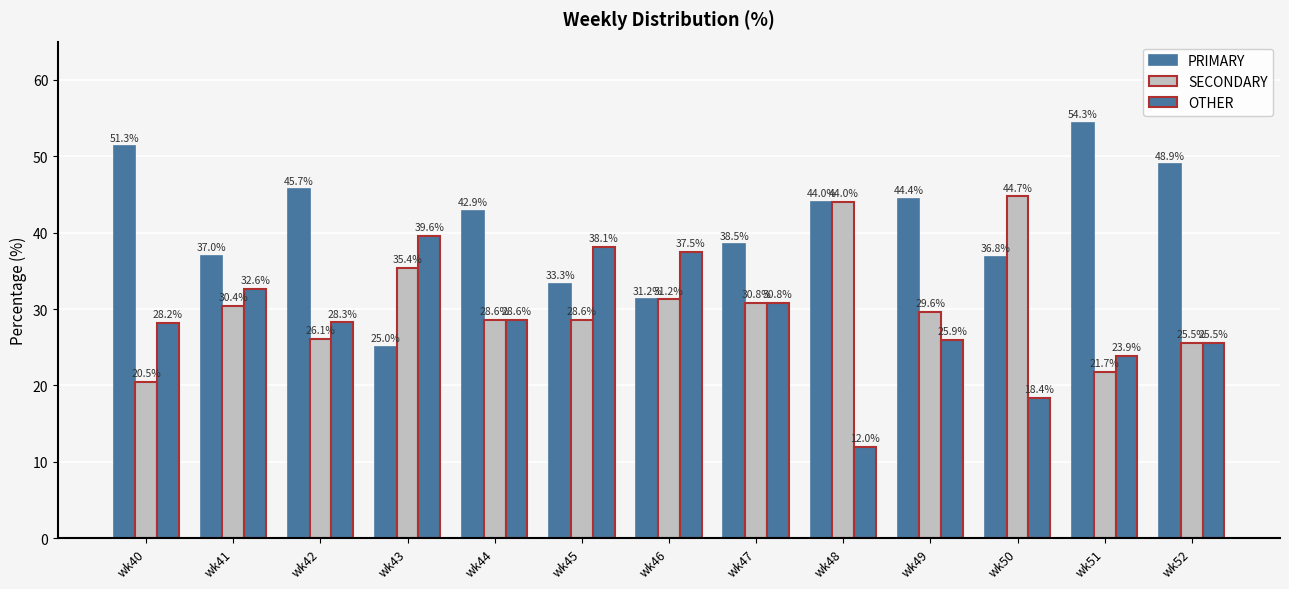

How many values in the SECONDARY series exceed 29?

7